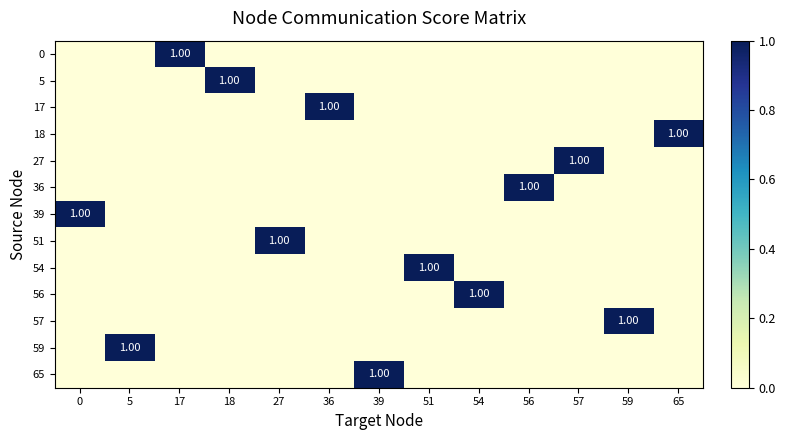

List the series in order of their peak value, lowest first.

0, 5, 17, 18, 27, 36, 39, 51, 54, 56, 57, 59, 65